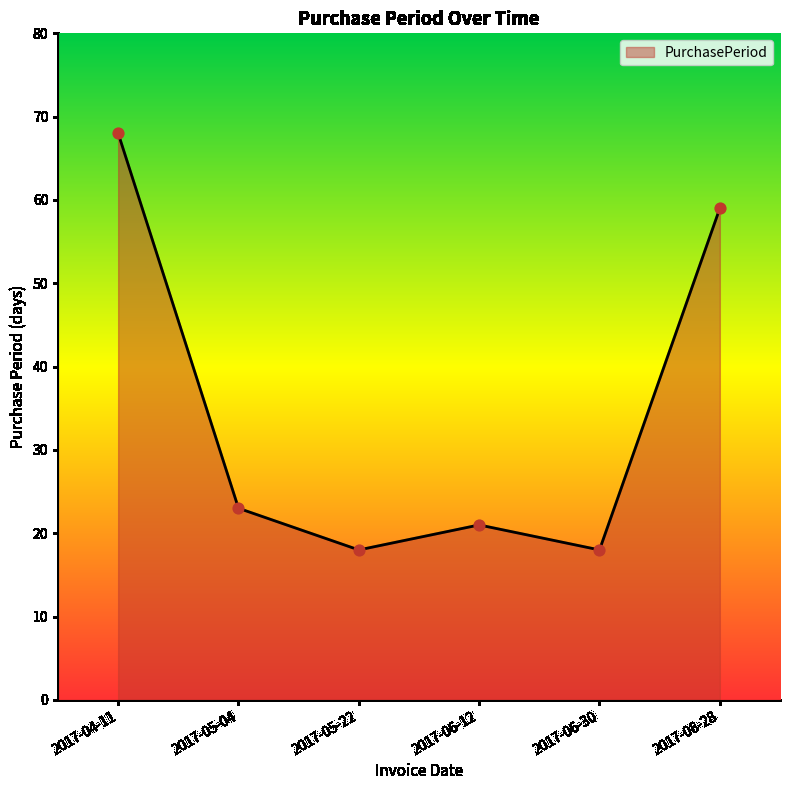

Between 2017-06-12 and 2017-04-11, which is larger?

2017-04-11